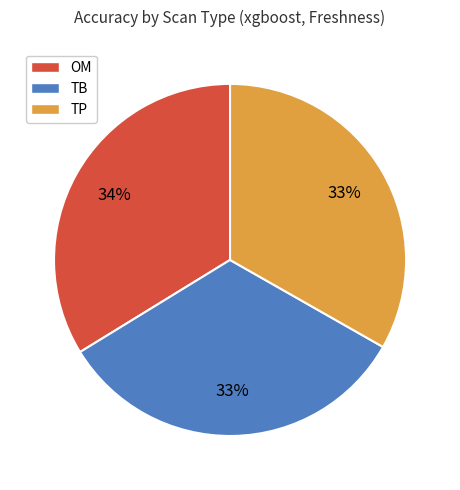

To the nearest percent, what portion does TP represent?

33%